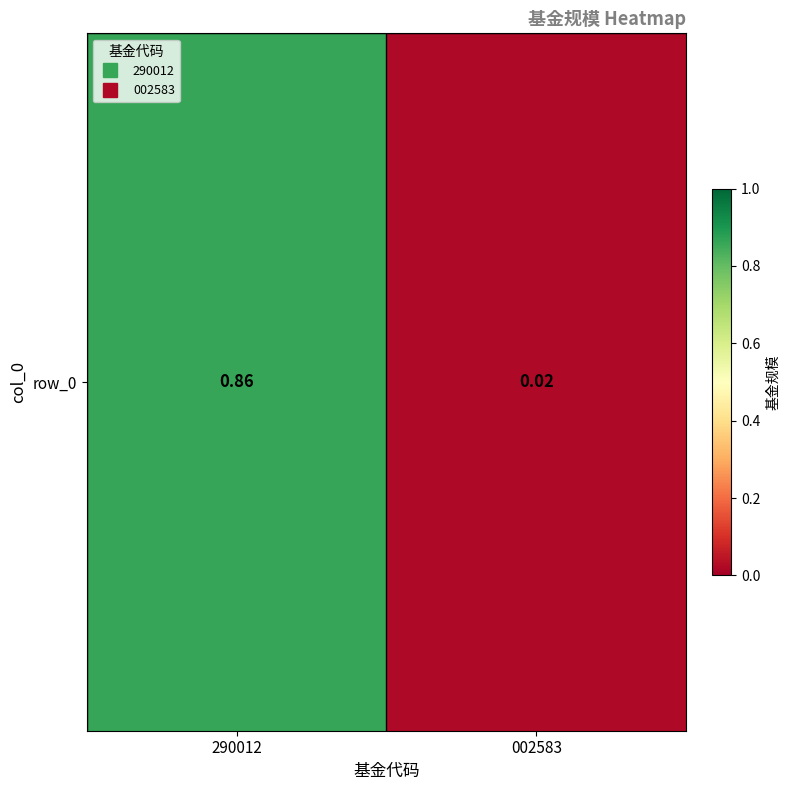

What is the change in value from 290012 to 002583?

-0.8